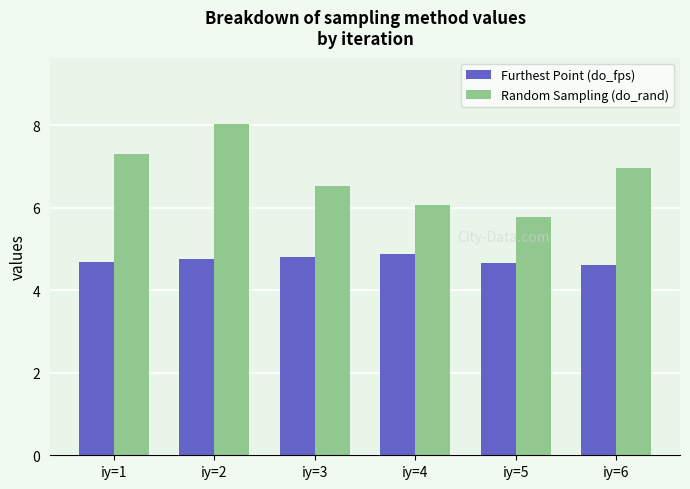

What is the difference between the Random Sampling (do_rand) values at iy=6 and iy=5?

1.2